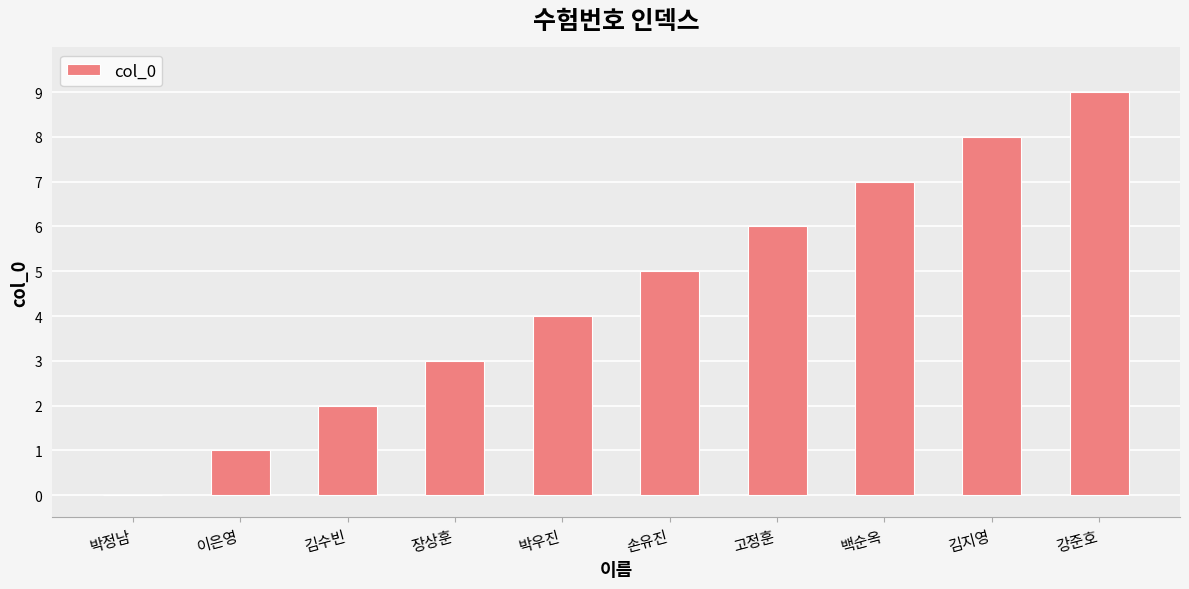

What is the change in value from 김수빈 to 장상훈?

+1